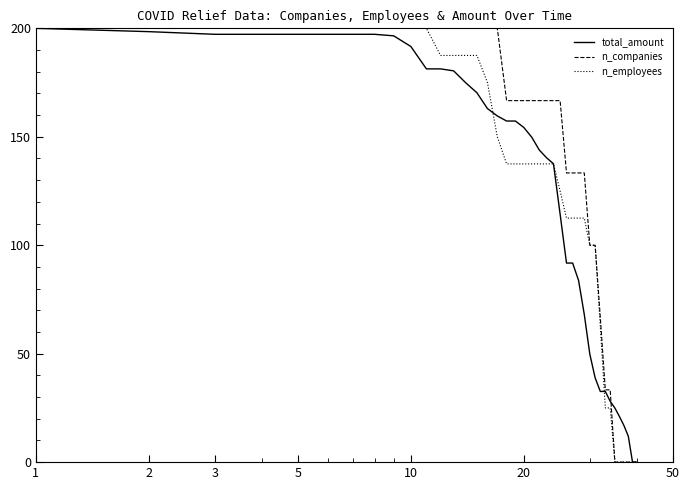

True or false: n_employees and total_amount intersect in this chart.

True